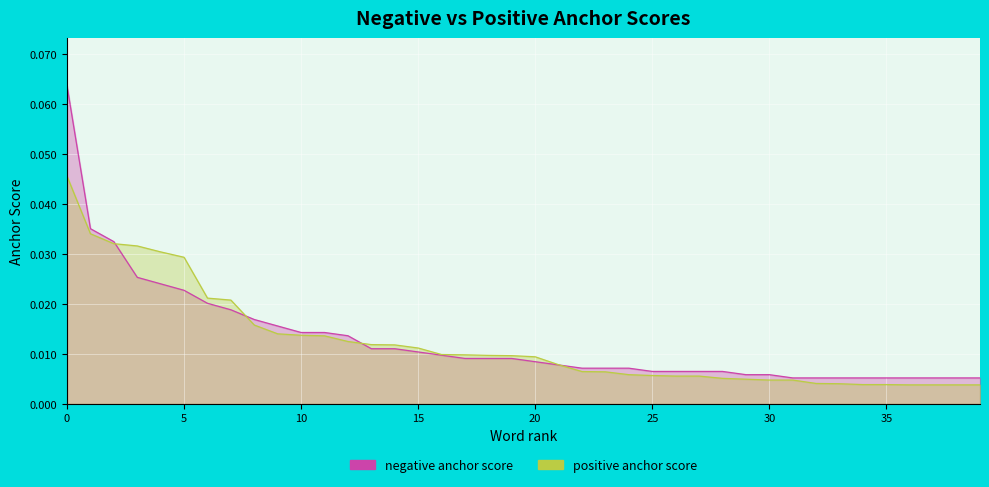

What is the difference between the maximum and minimum values in the negative anchor score series?

0.1